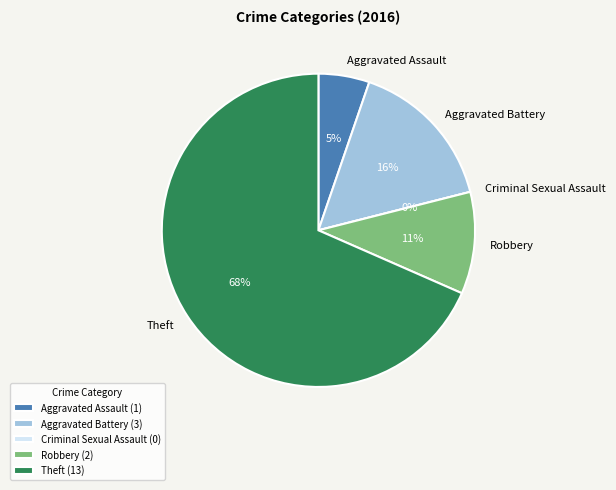

Which category has the biggest portion of the pie?

Theft